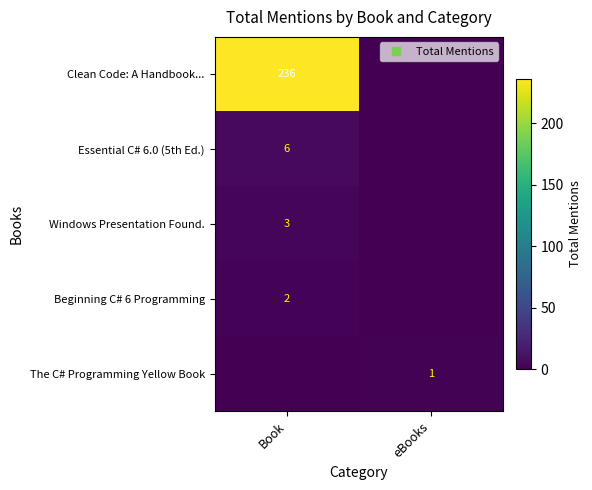

What is the difference between the Beginning C# 6 Programming values at Book and eBooks?

2